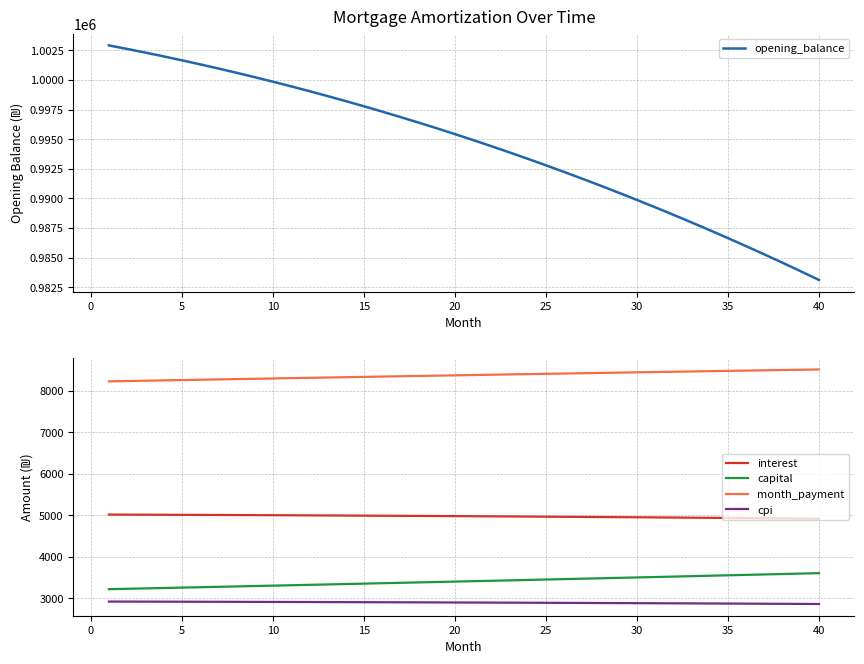

The value of interest at 25 is 4964.0. True or false?

True